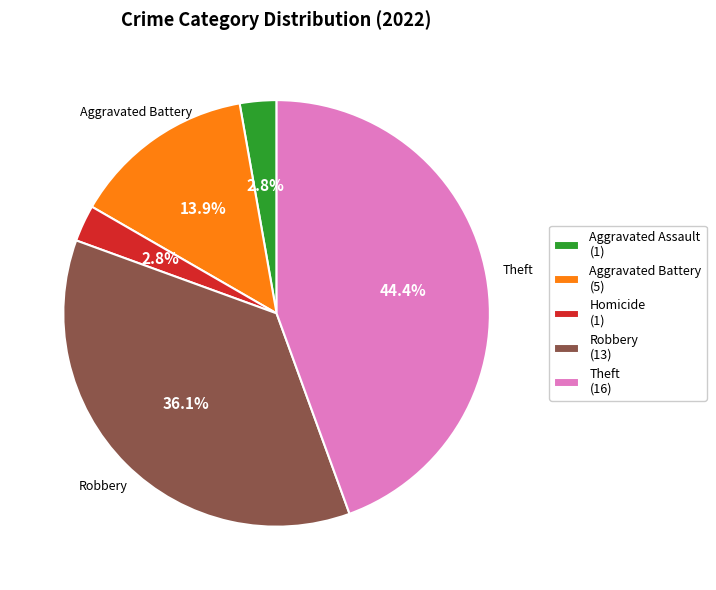

What percentage is NOT represented by Robbery (13)?

63.9%